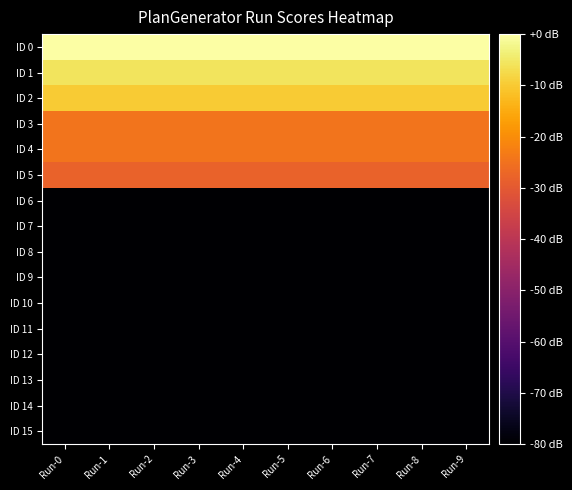

Rank the series by their maximum value, from lowest to highest.

ID 6, ID 7, ID 8, ID 9, ID 10, ID 11, ID 12, ID 13, ID 14, ID 15, ID 5, ID 3, ID 4, ID 2, ID 1, ID 0